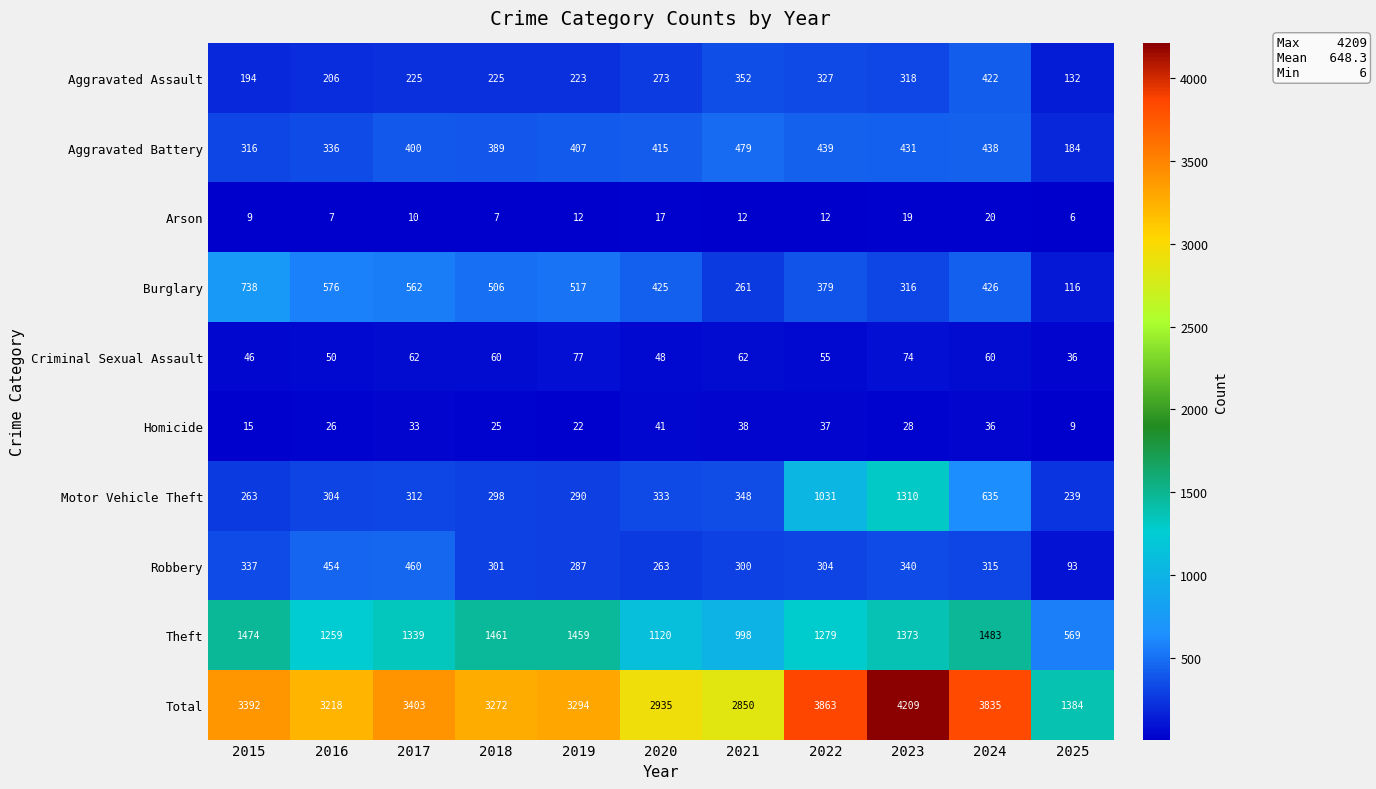

Which series has the widest spread of values?

Total